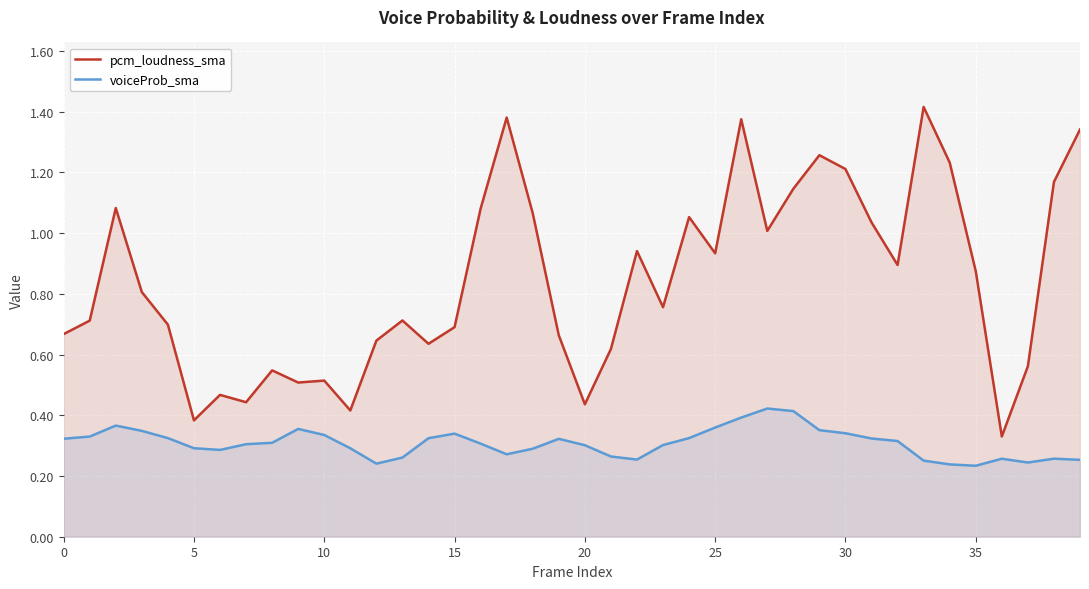

The pcm_loudness_sma series shows 0.5 at 15. True or false?

False